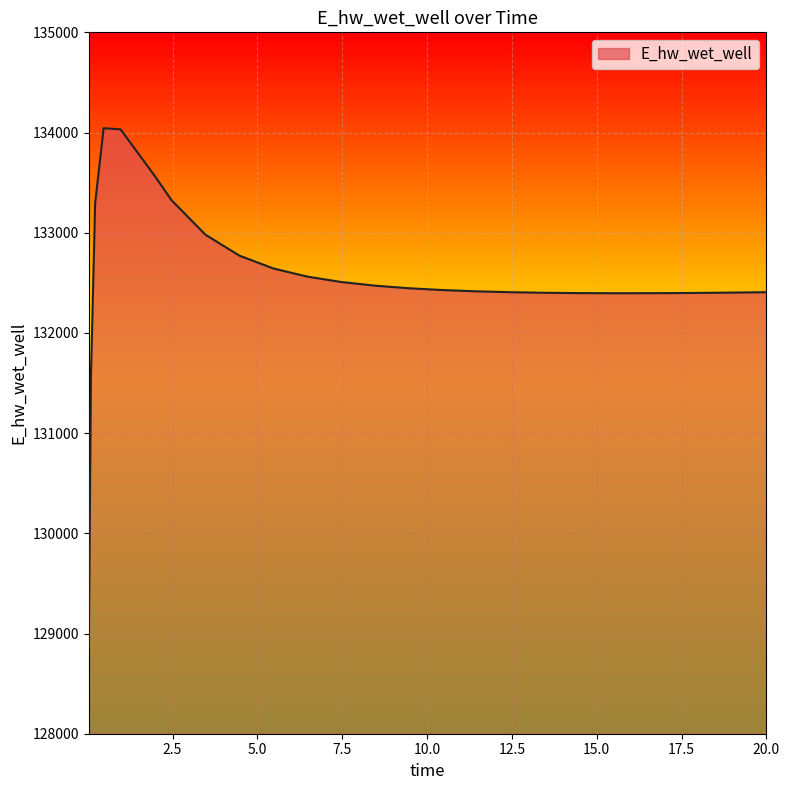

What is the smallest value displayed?

128852.7